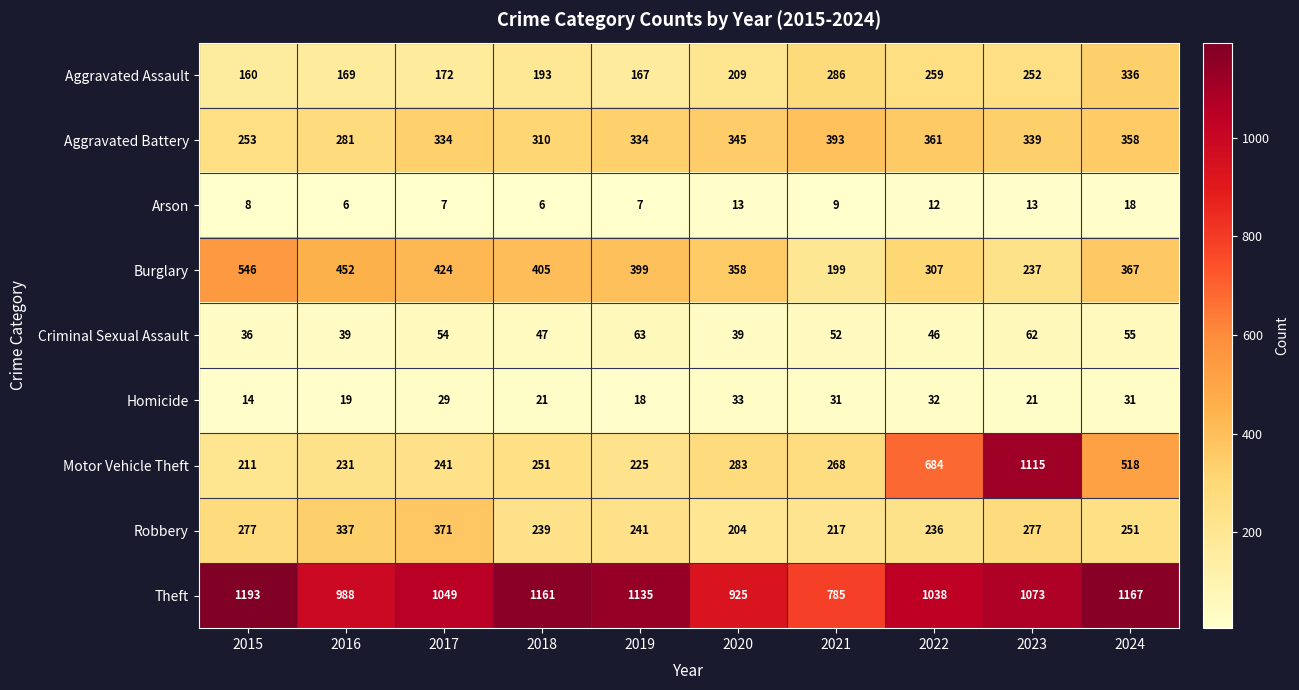

Which category has the lowest value in the Theft series?

2021